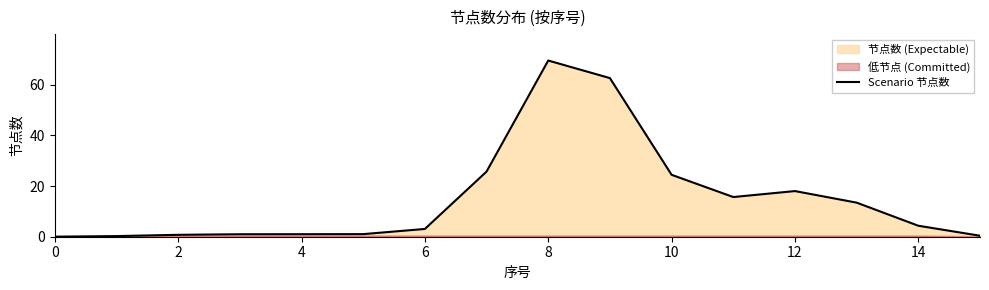

What is the label of the 3rd point from the right?

13